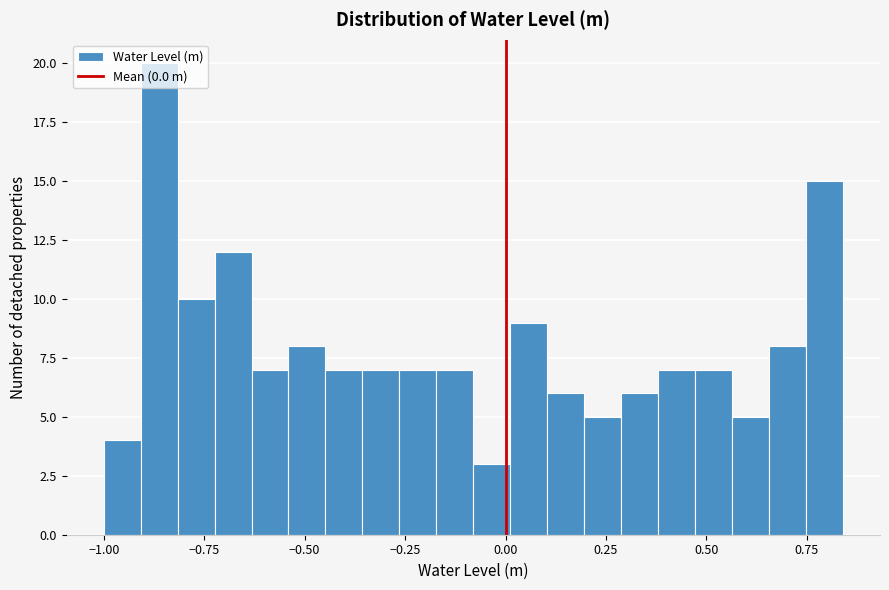

Around what value on the x-axis is the tallest bar? Give the approximate position of its centre, as read against the axis.

-0.85